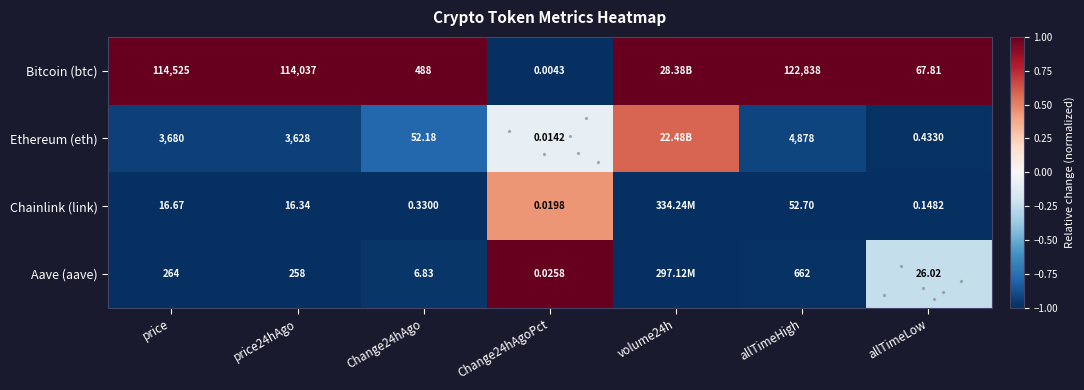

Which series has the widest spread of values?

Bitcoin (btc)